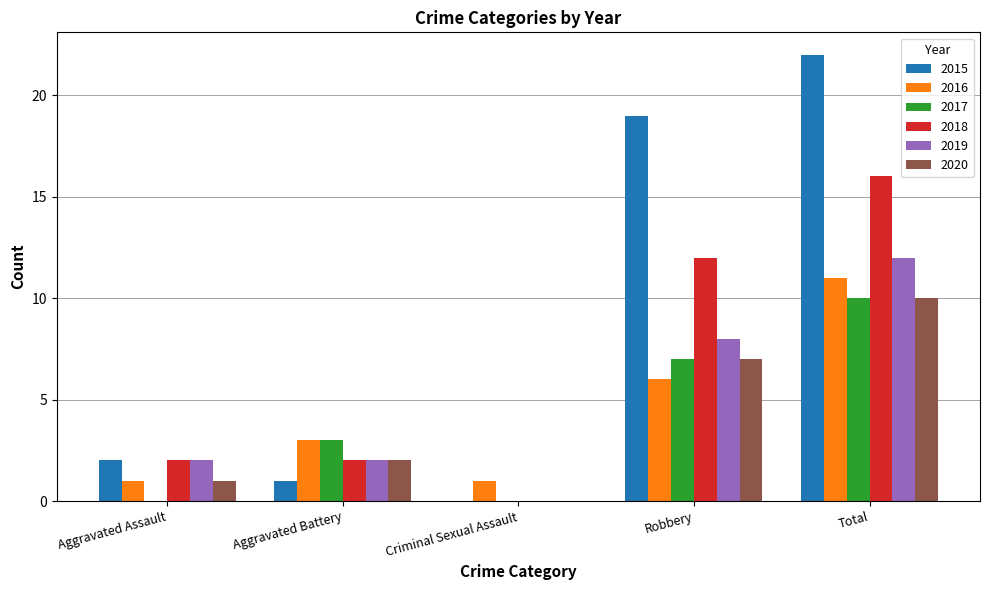

What are all the series names shown in the legend?

2015, 2016, 2017, 2018, 2019, 2020